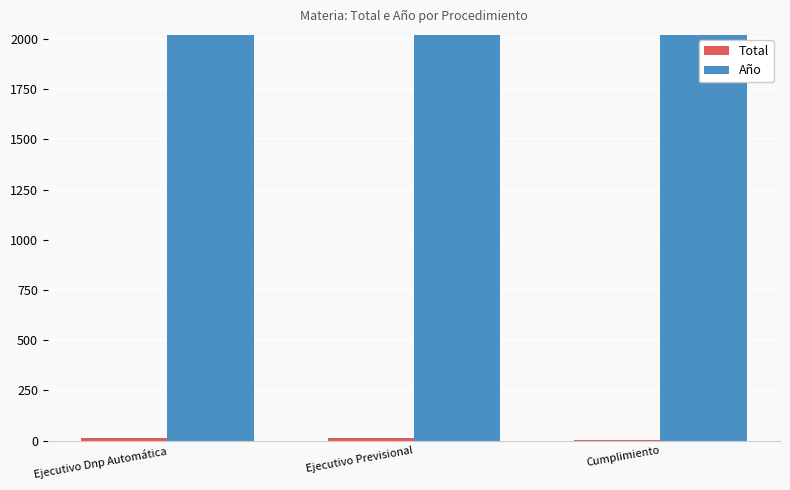

The value of Año at Ejecutivo Dnp Automática is 2020. True or false?

True